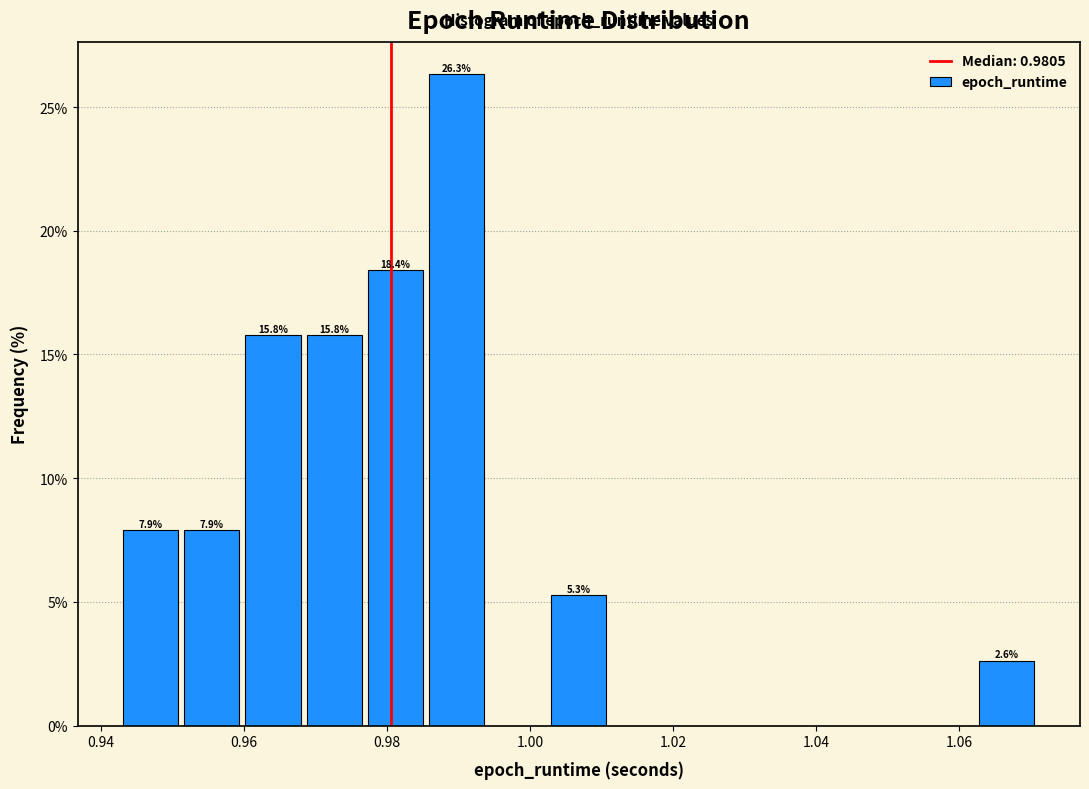

Which range on the x-axis has the tallest bar?

0.986 to 0.994